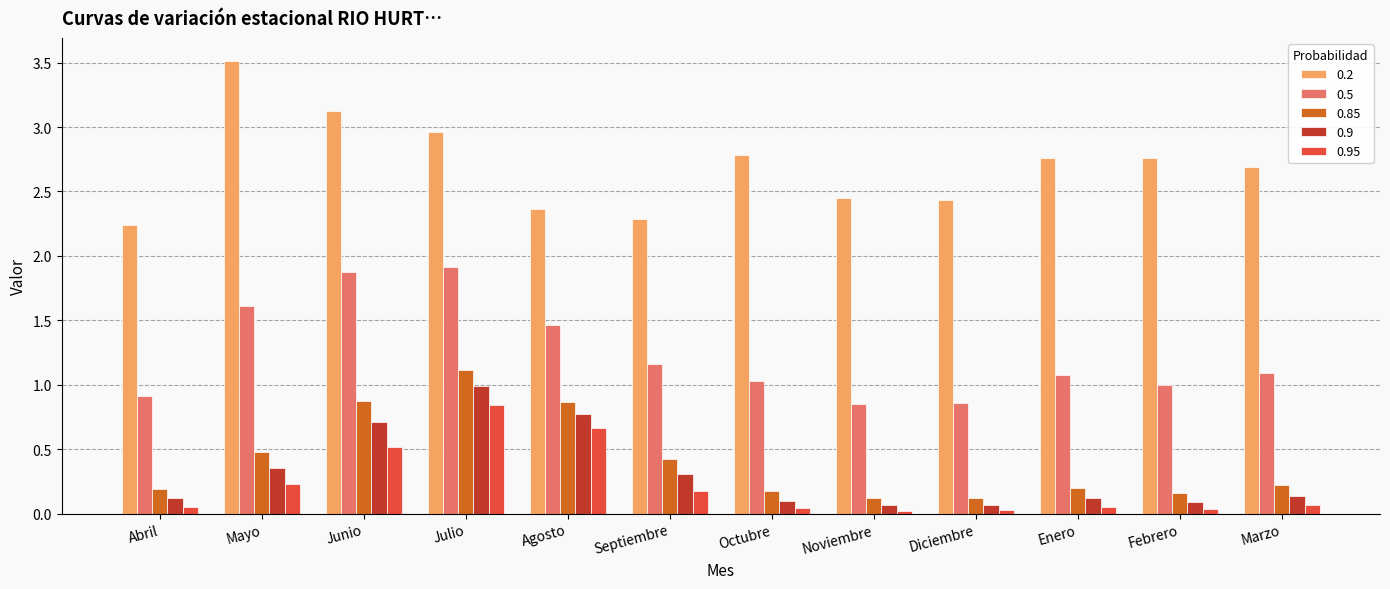

What are all the series names shown in the legend?

0.2, 0.5, 0.85, 0.9, 0.95